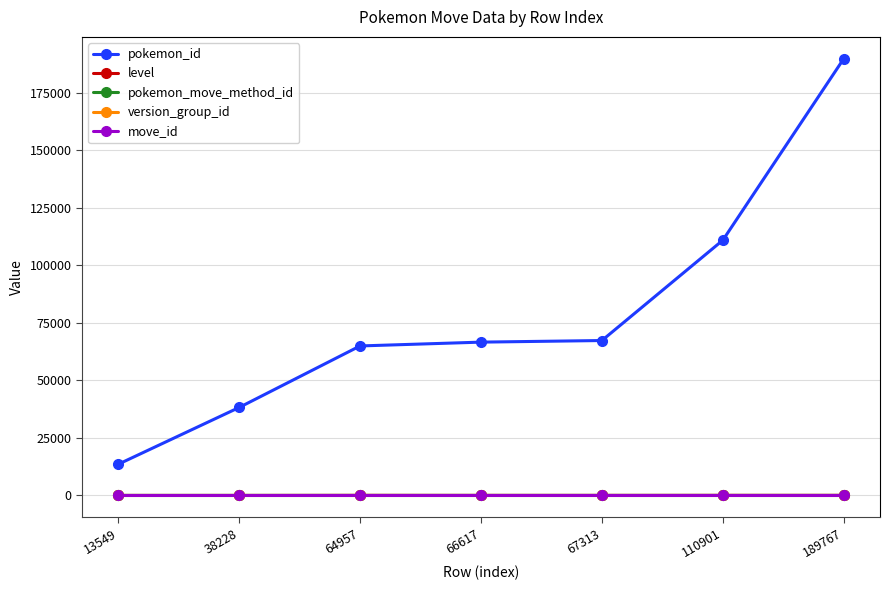

True or false: pokemon_move_method_id has a value of 1 at 38228.

True